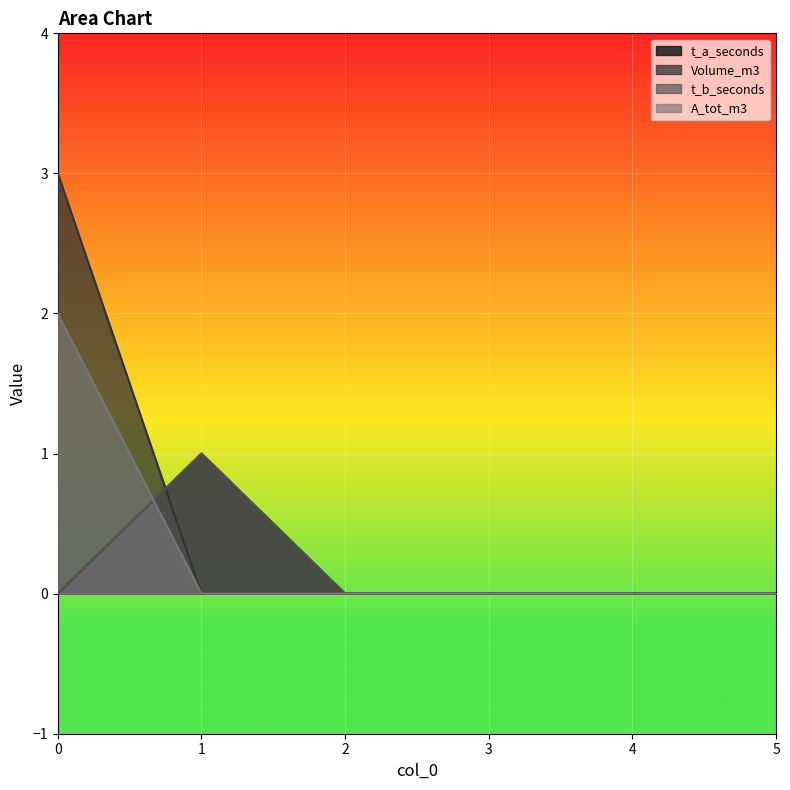

At how many categories does at least one series exceed 2?

1